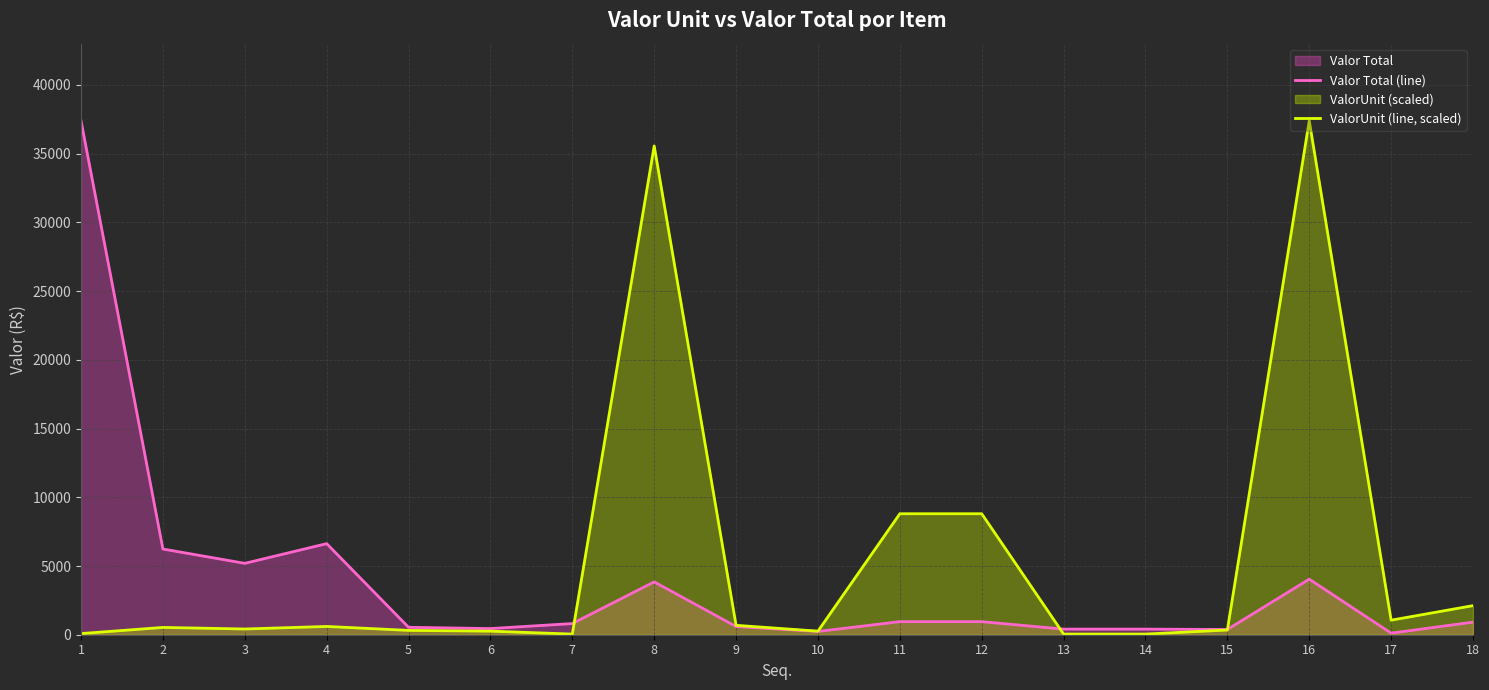

What is the highest value of the Valor Total (line) series?

37394.5